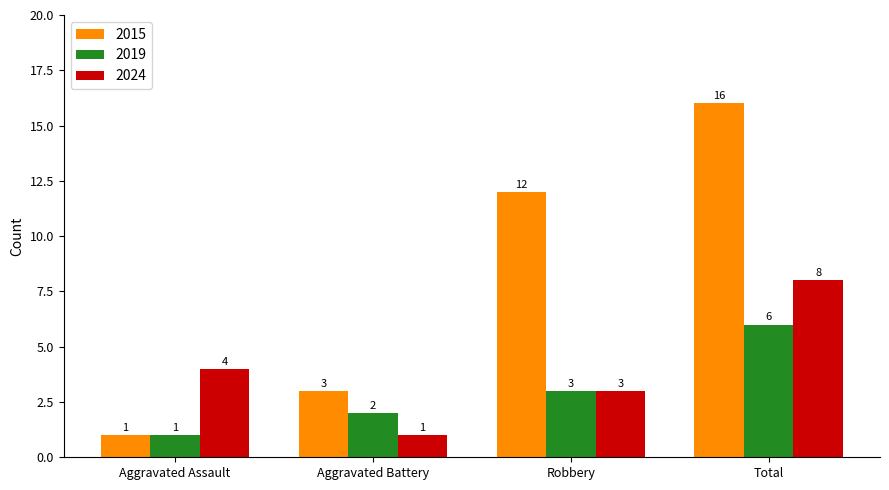

What is the label of the 4th bar from the left?

Total